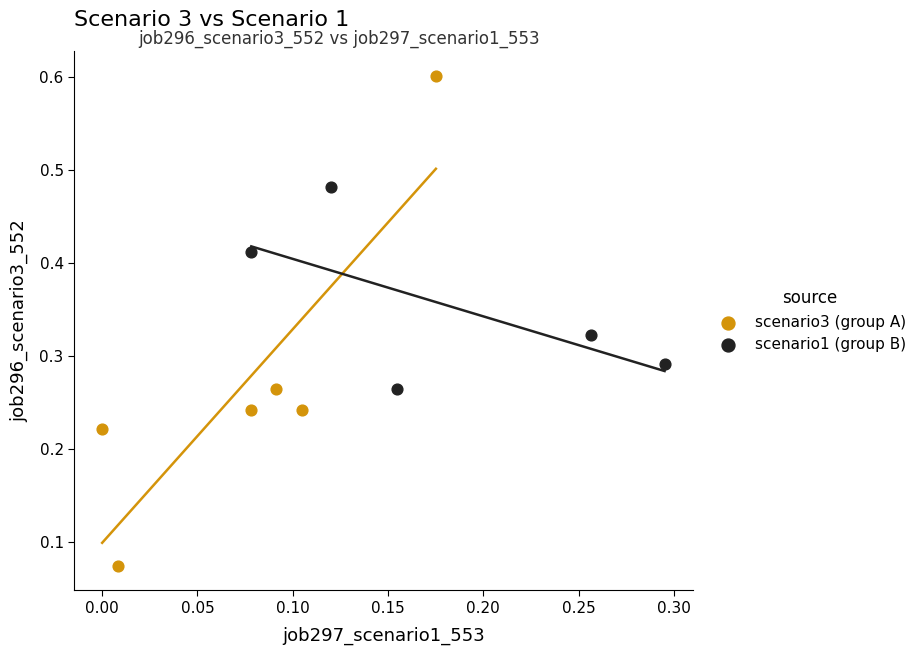

Which series contains the highest Y value?

scenario3 (group A)